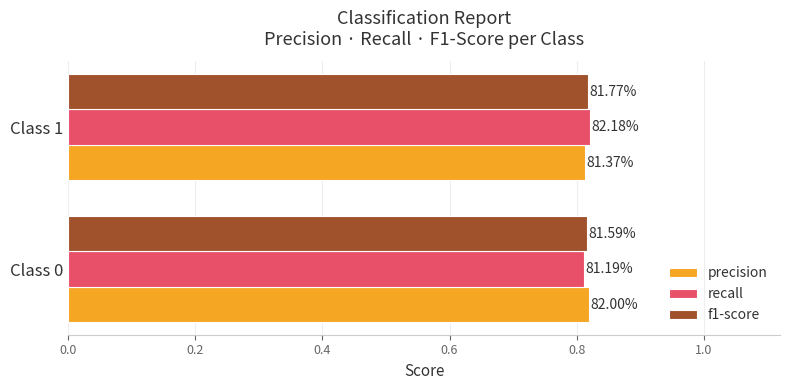

What are all the series names shown in the legend?

precision, recall, f1-score